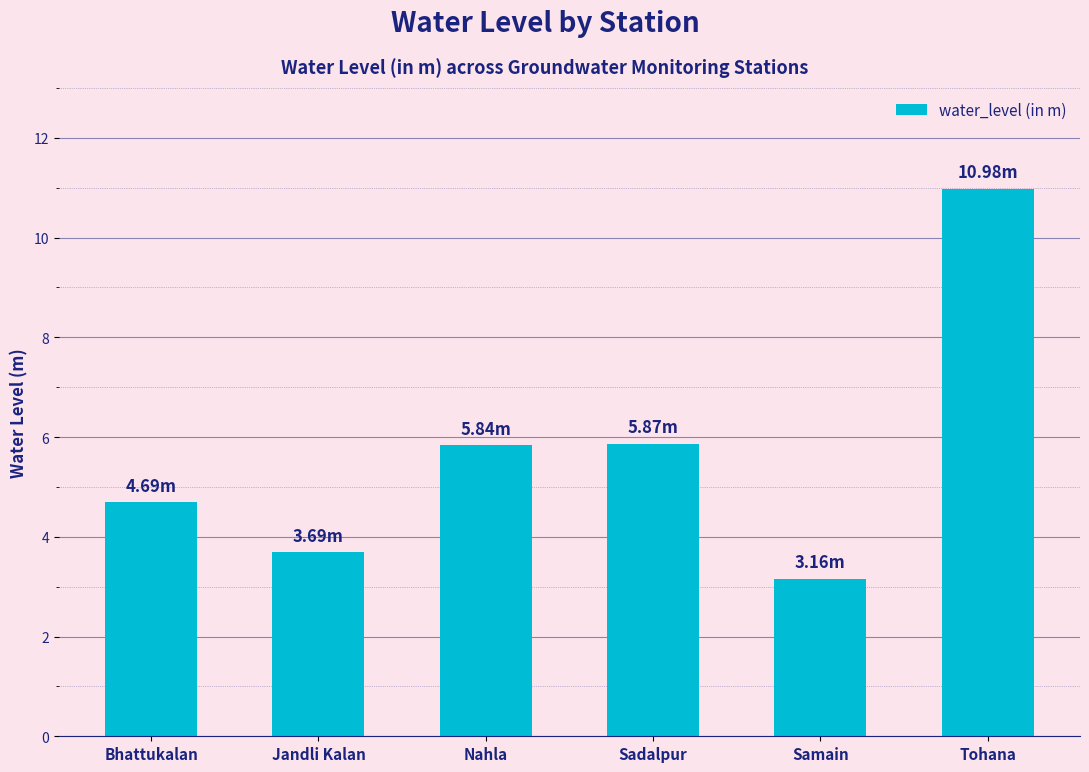

What is the minimum value shown in the chart?

3.2